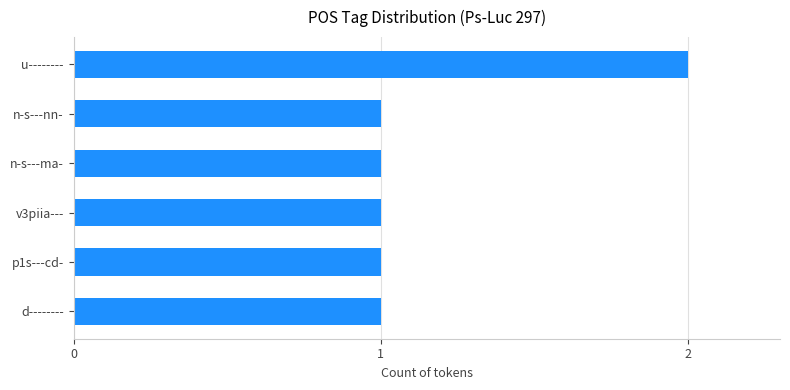

Reading bottom to top, what are all the values shown in this chart?

1	1	1	1	1	2